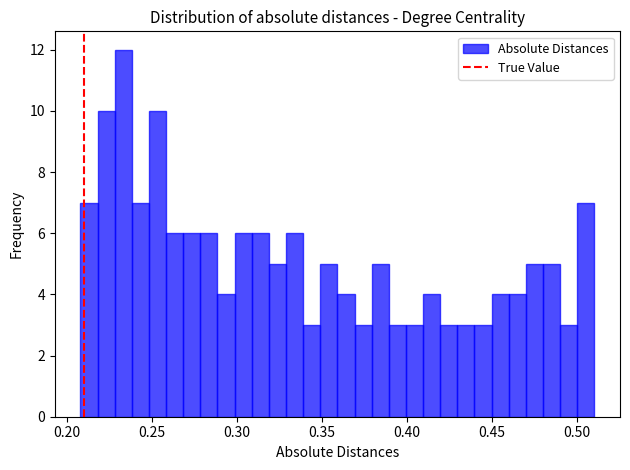

Read against the x-axis, roughly where is the centre of the tallest bar?

0.235